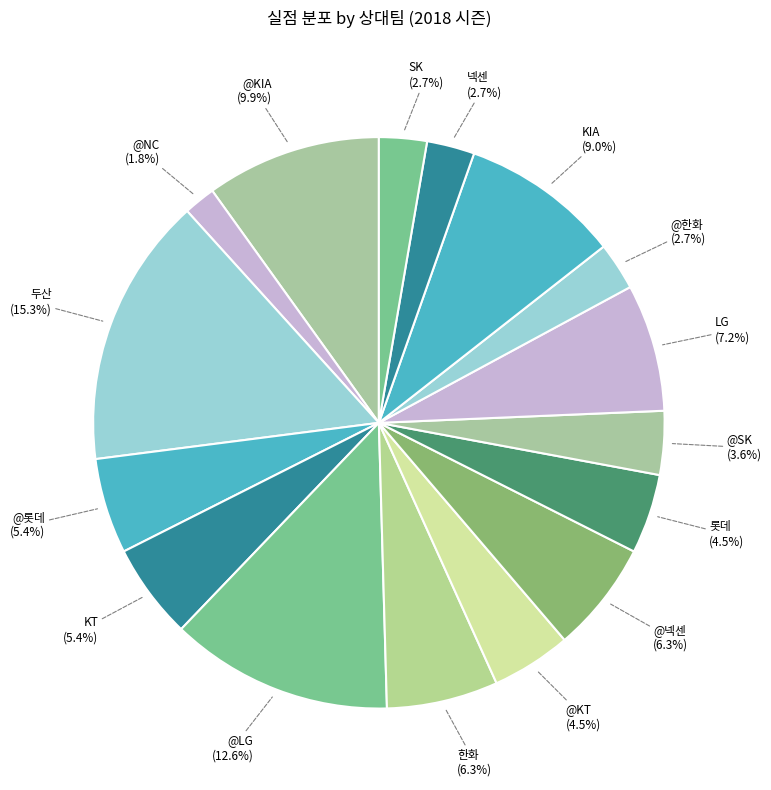

What is the ratio of the value at 넥센 (2.7%) to the value at LG (7.2%)?

0.4